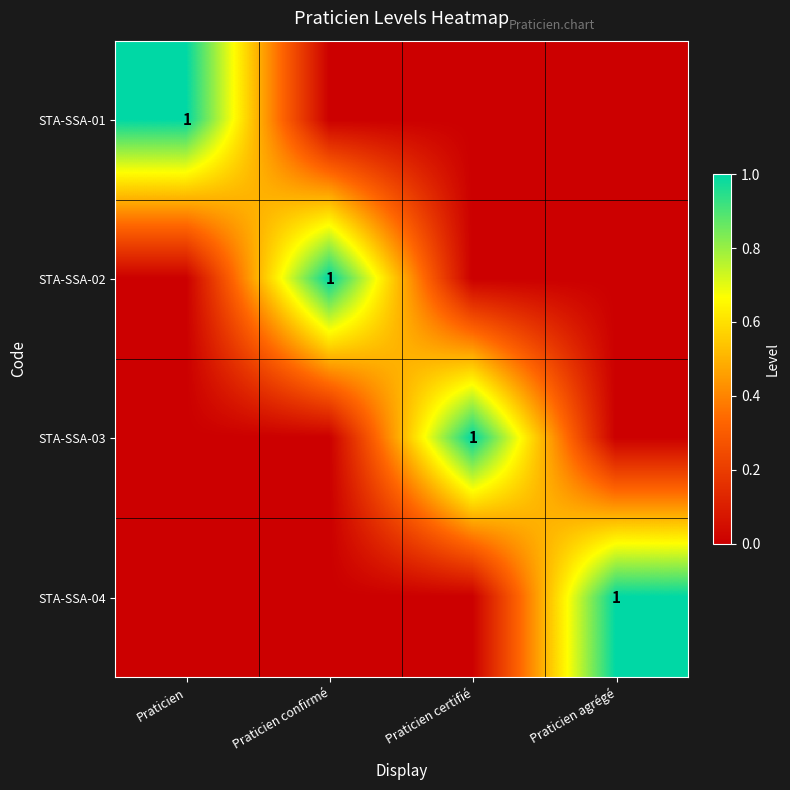

True or false: STA-SSA-03 has a value of 0 at Praticien confirmé.

False